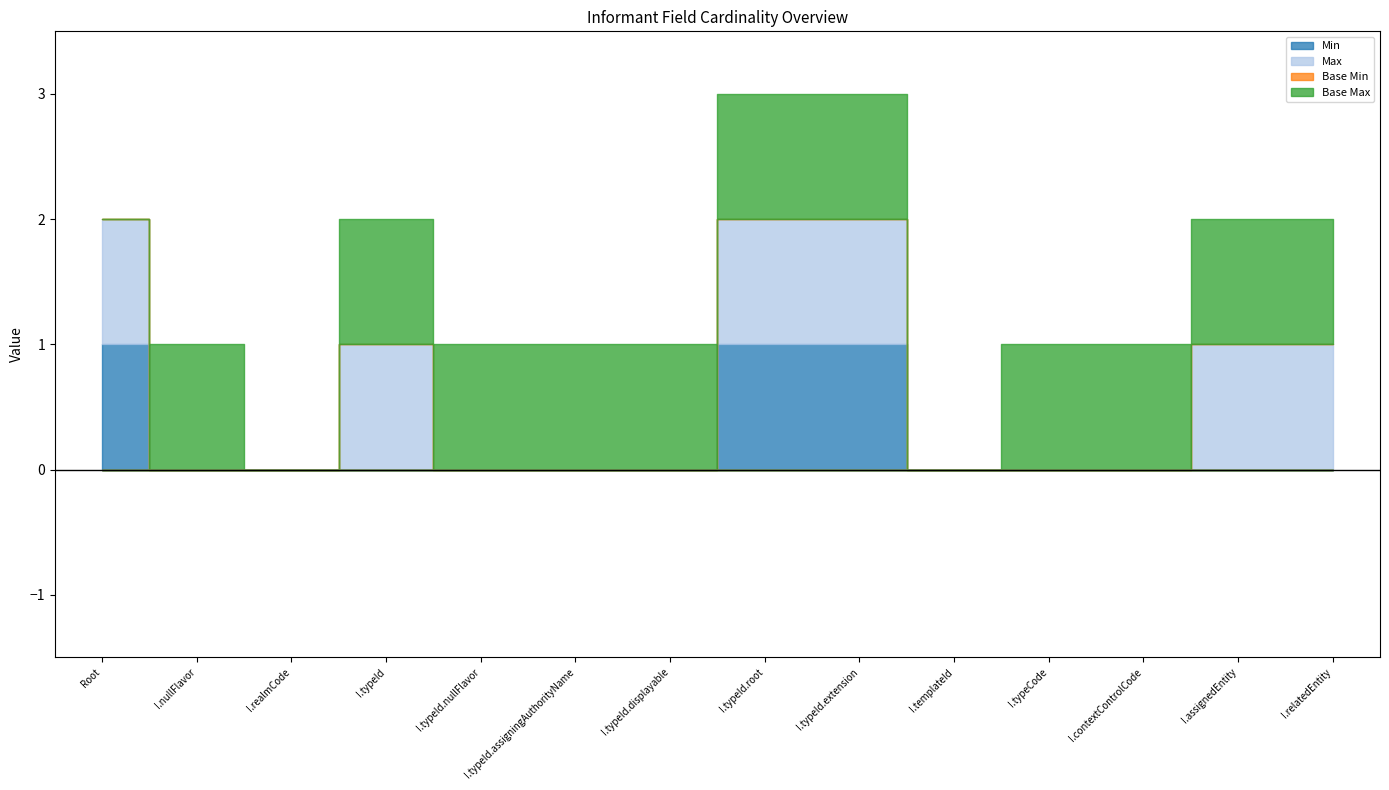

At how many categories does at least one series exceed 0?

12